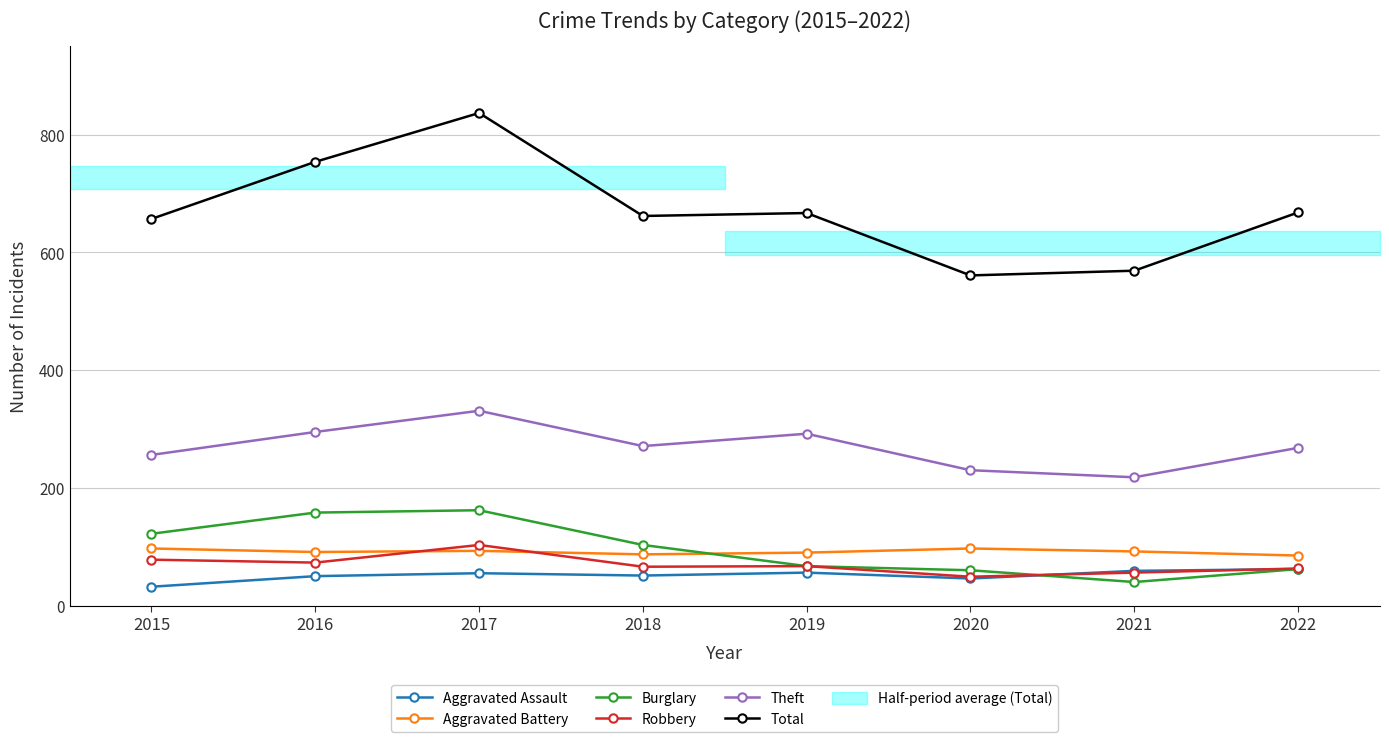

Which series changed the most between 2017 and 2021?

Total